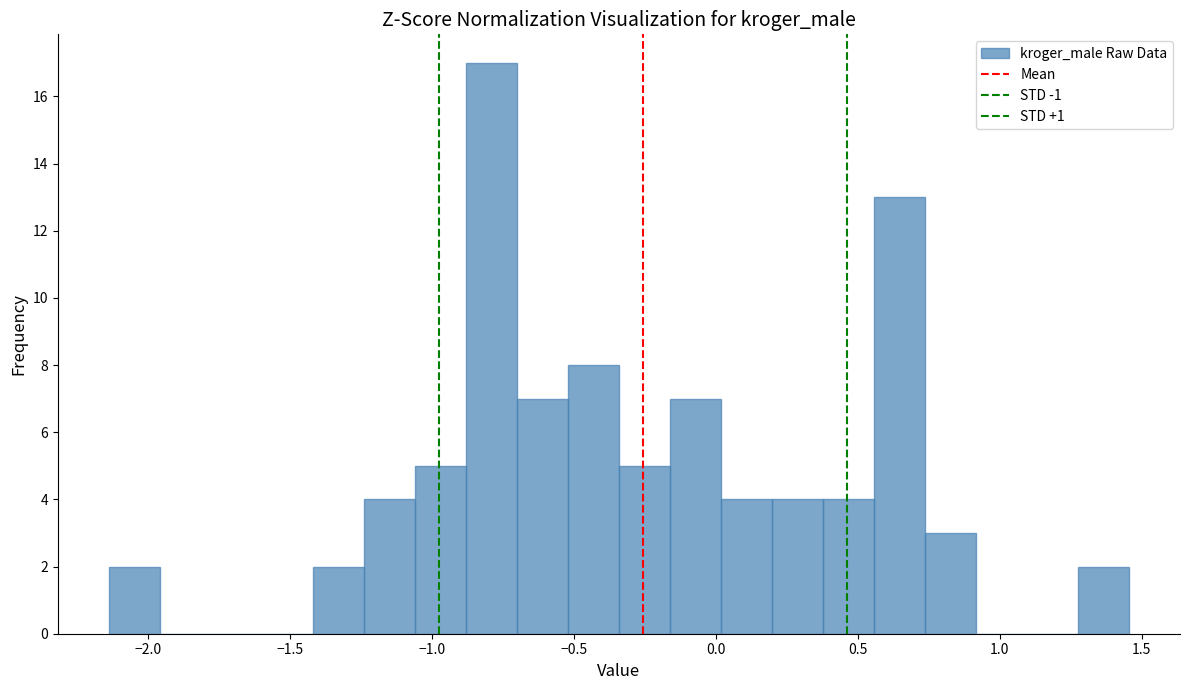

Read against the x-axis, roughly where is the centre of the tallest bar?

-0.80